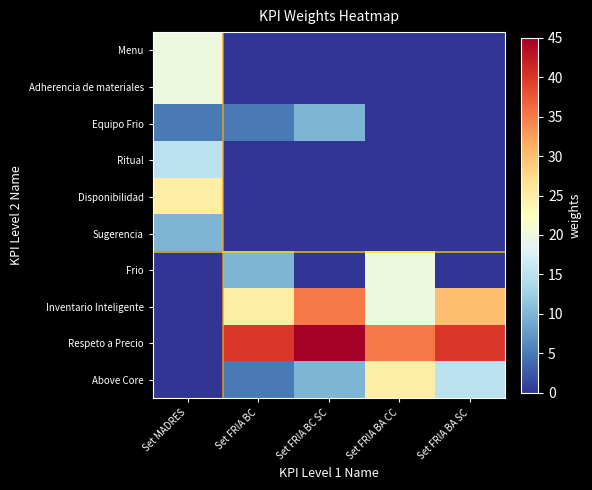

Reading right to left, extract all data points from this chart.

Menu: Set FRIA BA SC=0	Set FRIA BA CC=0	Set FRIA BC SC=0	Set FRIA BC=0	Set MADRES=20
Adherencia de materiales: Set FRIA BA SC=0	Set FRIA BA CC=0	Set FRIA BC SC=0	Set FRIA BC=0	Set MADRES=20
Equipo Frio: Set FRIA BA SC=0	Set FRIA BA CC=0	Set FRIA BC SC=10	Set FRIA BC=5	Set MADRES=5
Ritual: Set FRIA BA SC=0	Set FRIA BA CC=0	Set FRIA BC SC=0	Set FRIA BC=0	Set MADRES=15
Disponibilidad: Set FRIA BA SC=0	Set FRIA BA CC=0	Set FRIA BC SC=0	Set FRIA BC=0	Set MADRES=25
Sugerencia: Set FRIA BA SC=0	Set FRIA BA CC=0	Set FRIA BC SC=0	Set FRIA BC=0	Set MADRES=10
Frio: Set FRIA BA SC=0	Set FRIA BA CC=20	Set FRIA BC SC=0	Set FRIA BC=10	Set MADRES=0
Inventario Inteligente: Set FRIA BA SC=30	Set FRIA BA CC=20	Set FRIA BC SC=35	Set FRIA BC=25	Set MADRES=0
Respeto a Precio: Set FRIA BA SC=40	Set FRIA BA CC=35	Set FRIA BC SC=45	Set FRIA BC=40	Set MADRES=0
Above Core: Set FRIA BA SC=15	Set FRIA BA CC=25	Set FRIA BC SC=10	Set FRIA BC=5	Set MADRES=0